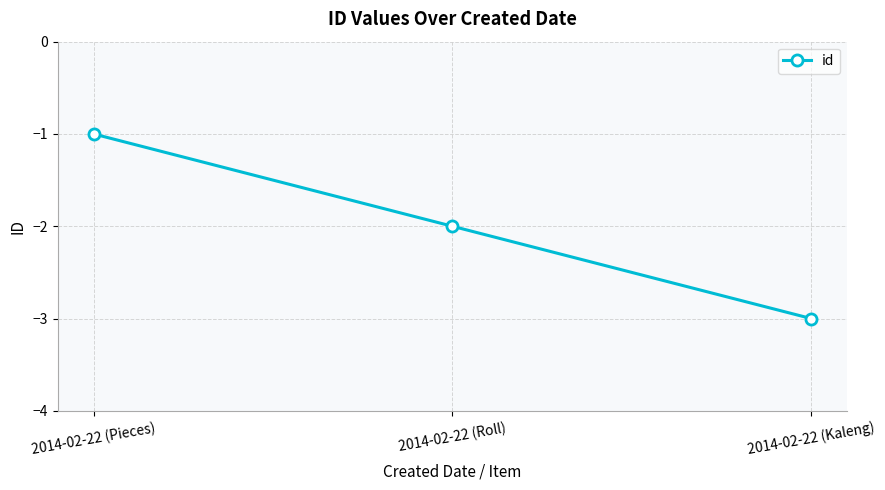

What is the label of the 2nd point from the left?

2014-02-22 (Roll)